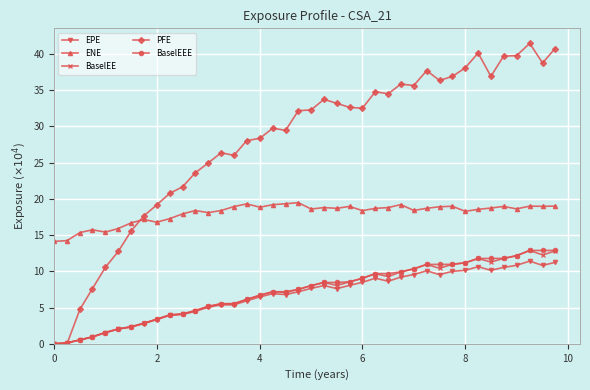

Does the chart have visible grid lines?

Yes